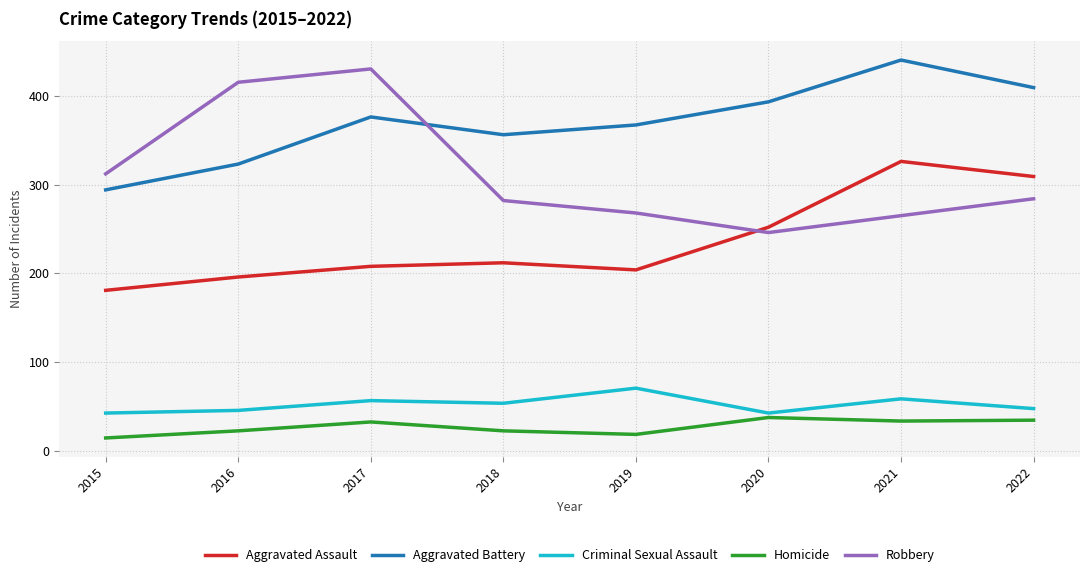

True or false: Aggravated Battery and Criminal Sexual Assault intersect in this chart.

False